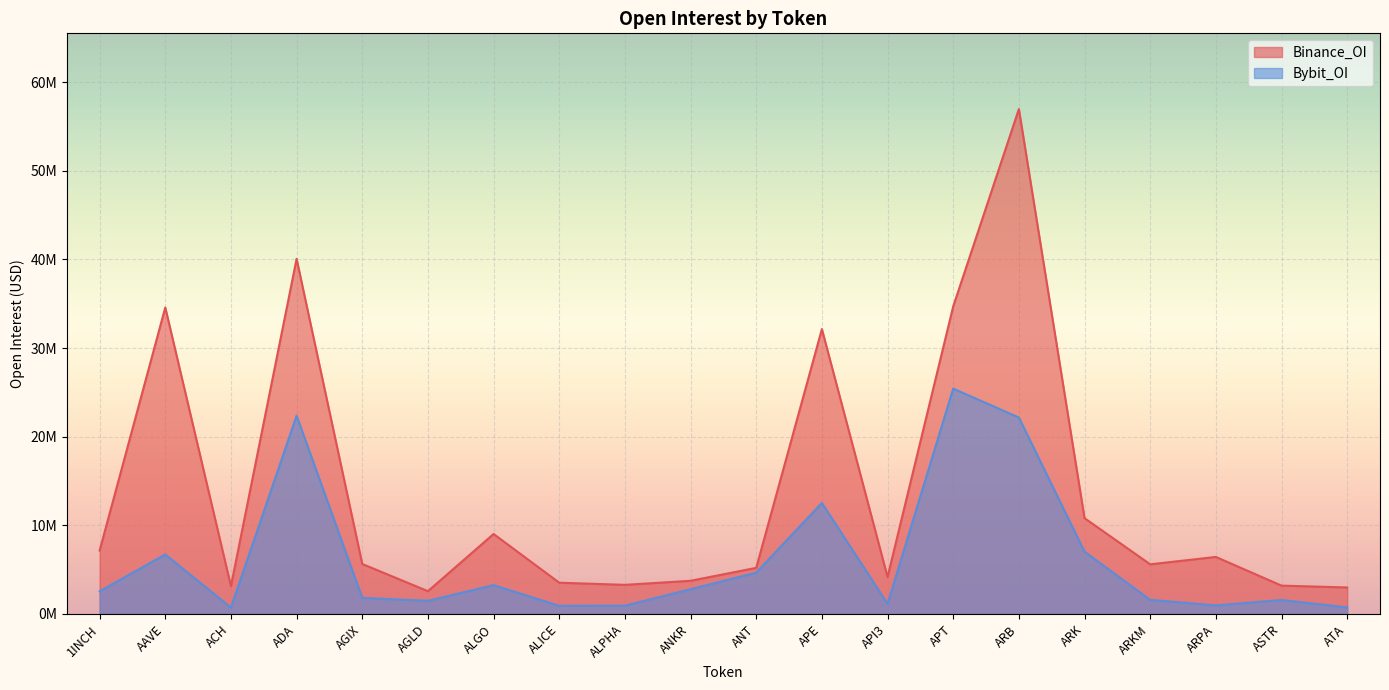

Reading right to left, transcribe all the data shown in this chart.

Binance_OI: 2988701	3196954	6433802	5601949	10808515	56969510	34705589	4171479	32144898	5202633	3742406	3284069	3527464	9023008	2570062	5640359	40069285	3138248	34579430	7152095
Bybit_OI: 738874	1574692	970369	1593282	7029850	22166835	25422219	1135625	12529434	4661549	2792335	932305	919366	3251835	1480336	1814118	22371116	719852	6712478	2560773